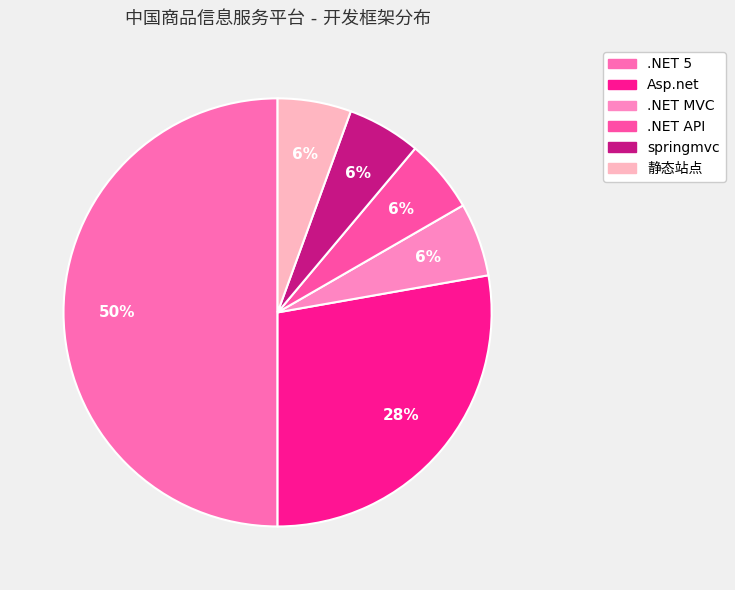

What percentage do springmvc and 静态站点 together represent?

11.1%